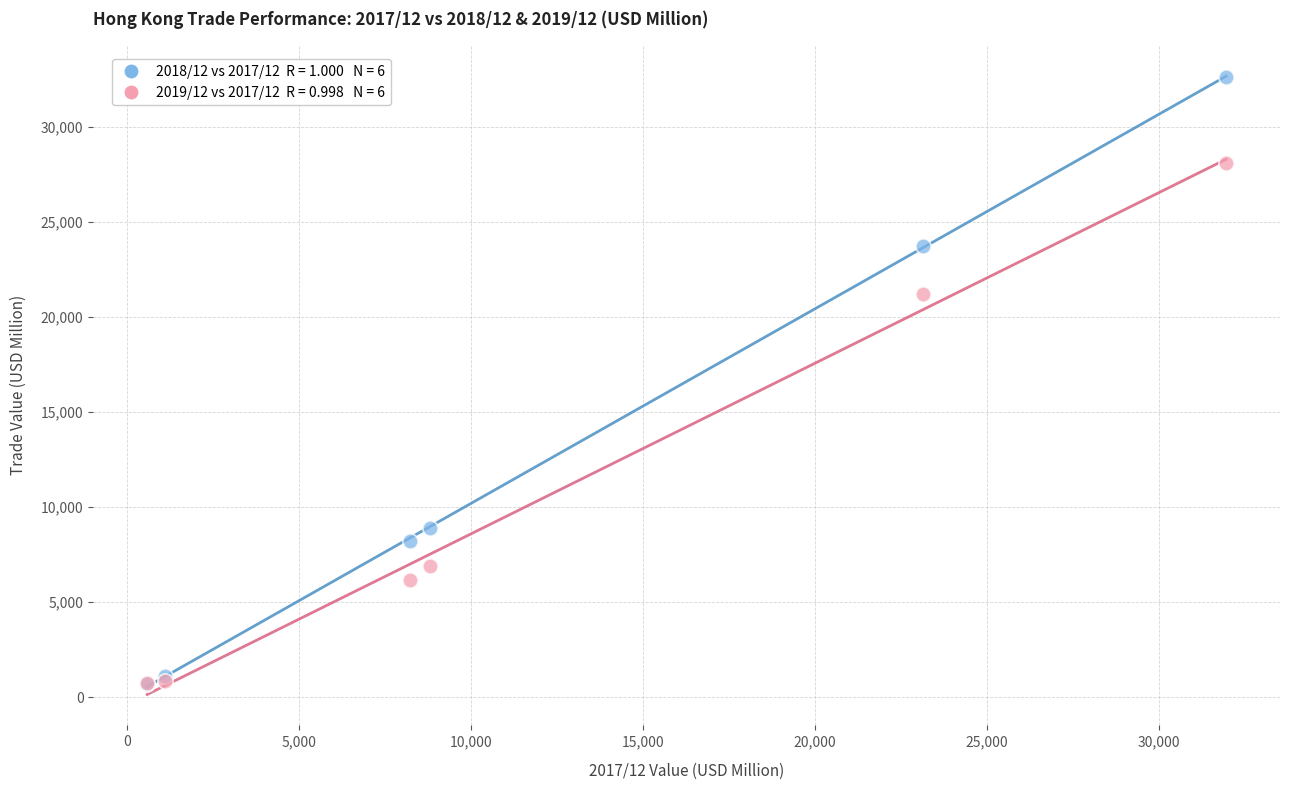

Across all series, what Y value is closest to 16667?

21183.3